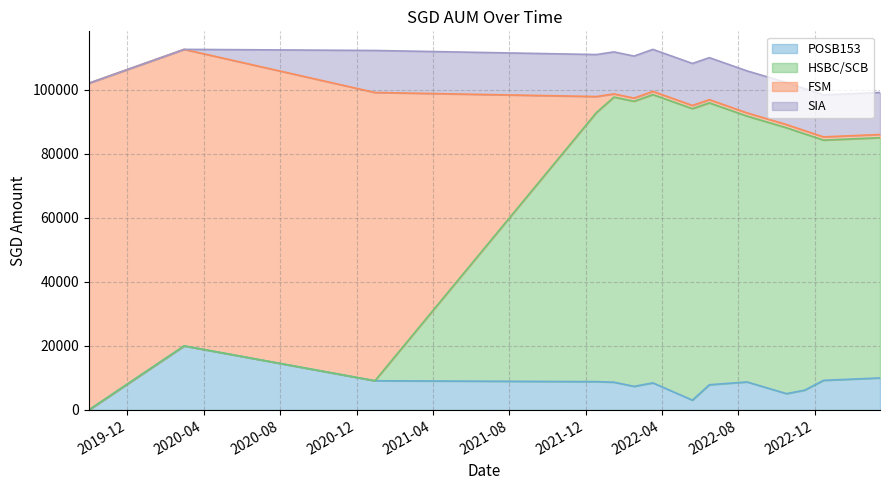

What is the maximum value for POSB153?

20000.0